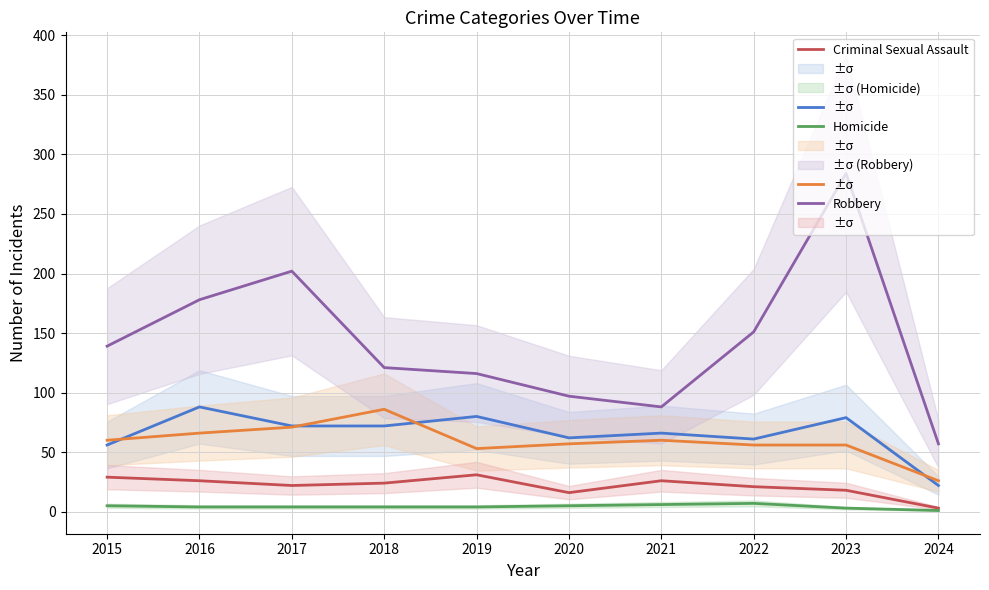

True or false: Criminal Sexual Assault has a value of 37 at 2022.

False